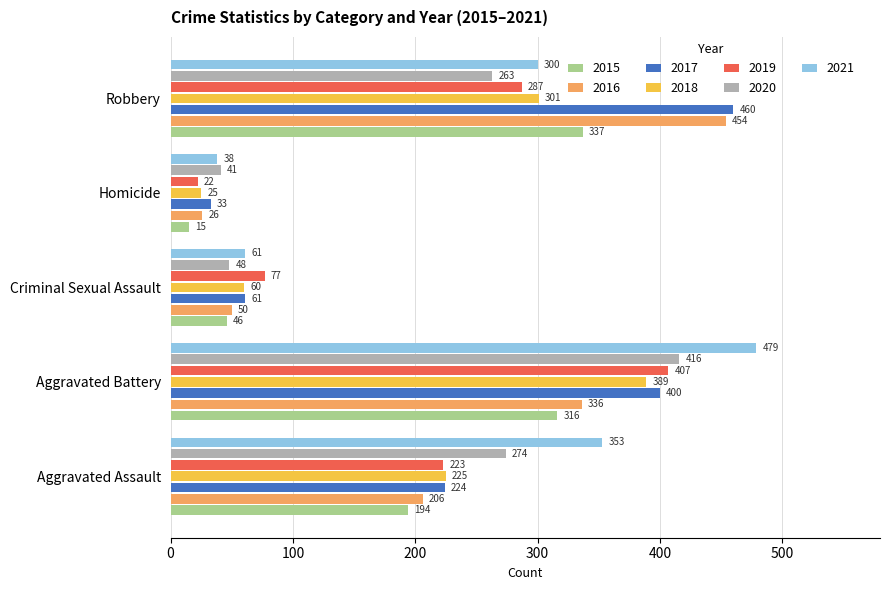

What is the smallest value displayed?

15